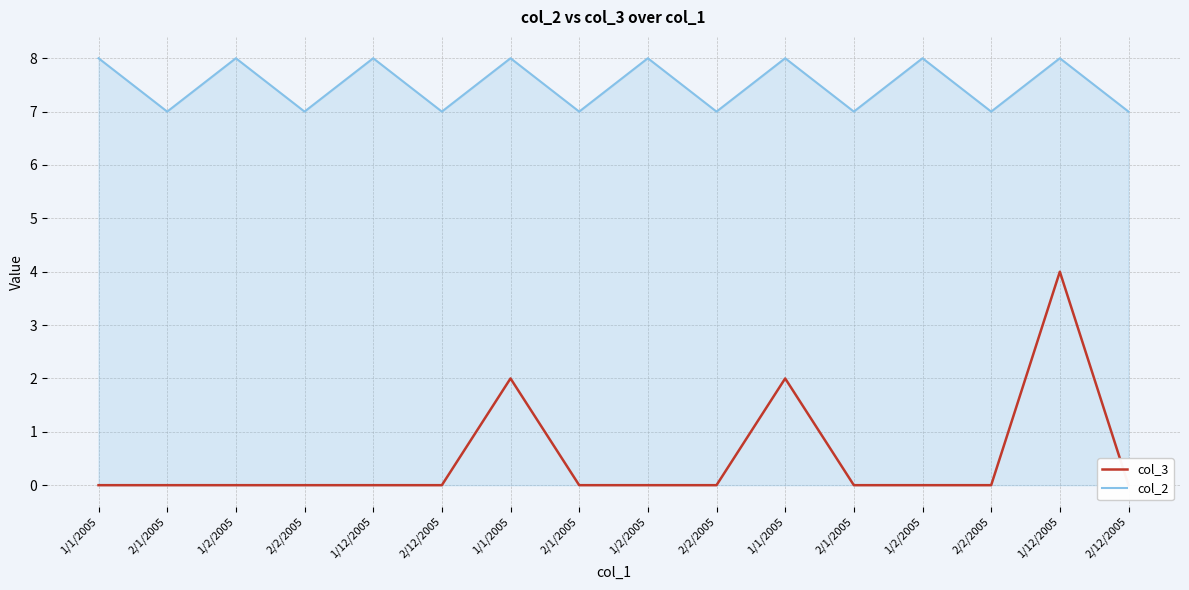

Reading left to right, list all the values displayed in this chart.

col_3: 1/1/2005=0	2/1/2005=0	1/2/2005=0	2/2/2005=0	1/12/2005=0	2/12/2005=0	1/1/2005=2	2/1/2005=0	1/2/2005=0	2/2/2005=0	1/1/2005=2	2/1/2005=0	1/2/2005=0	2/2/2005=0	1/12/2005=4	2/12/2005=0
col_2: 1/1/2005=8	2/1/2005=7	1/2/2005=8	2/2/2005=7	1/12/2005=8	2/12/2005=7	1/1/2005=8	2/1/2005=7	1/2/2005=8	2/2/2005=7	1/1/2005=8	2/1/2005=7	1/2/2005=8	2/2/2005=7	1/12/2005=8	2/12/2005=7